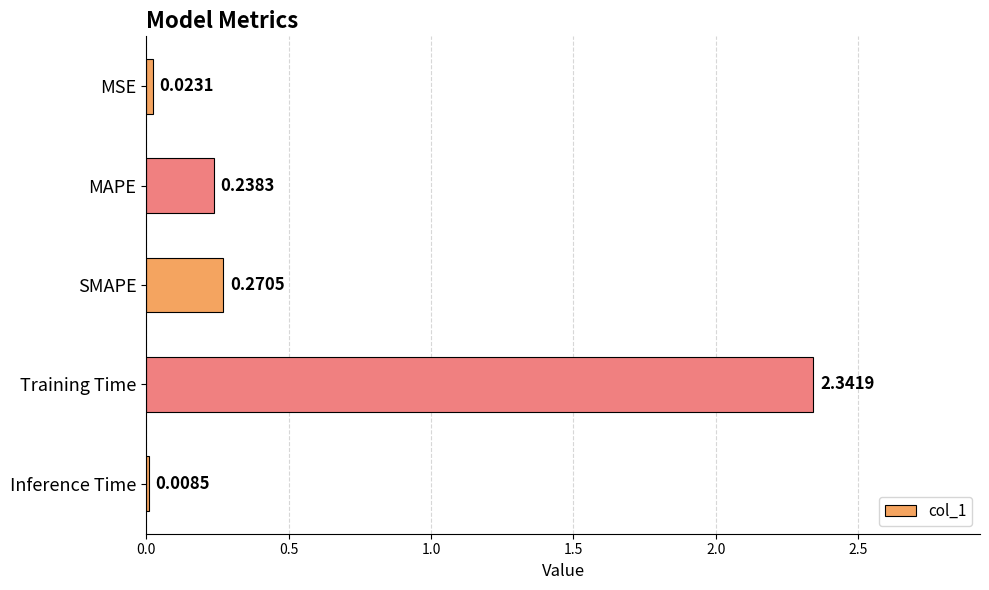

What is the change in value from Training Time to Inference Time?

-2.3